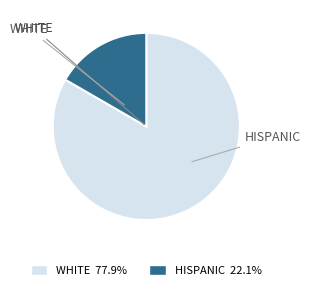

How many slices are in this pie chart?

2